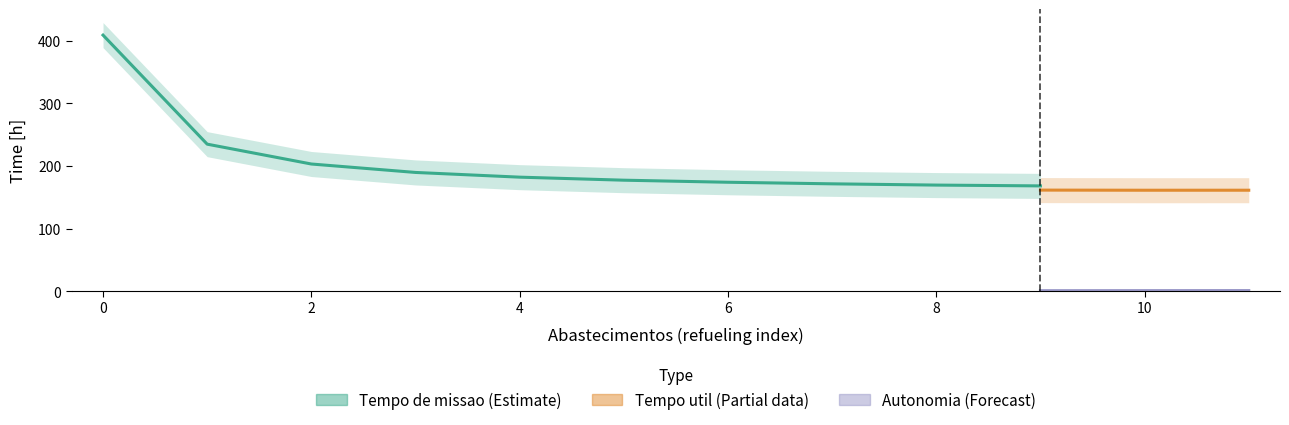

How many data points in Tempo de missao [h] are above 177?

6